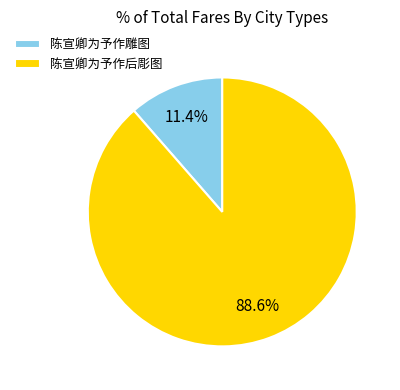

Does 陈宣卿为予作雕图 account for over 50% of the chart?

No